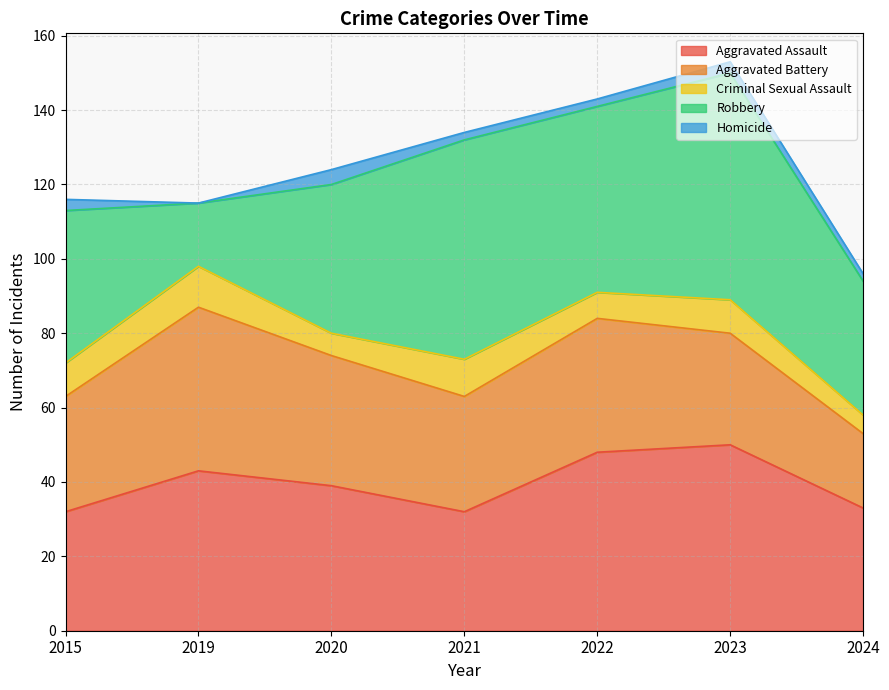

How many data points in Aggravated Battery are above 31?

3